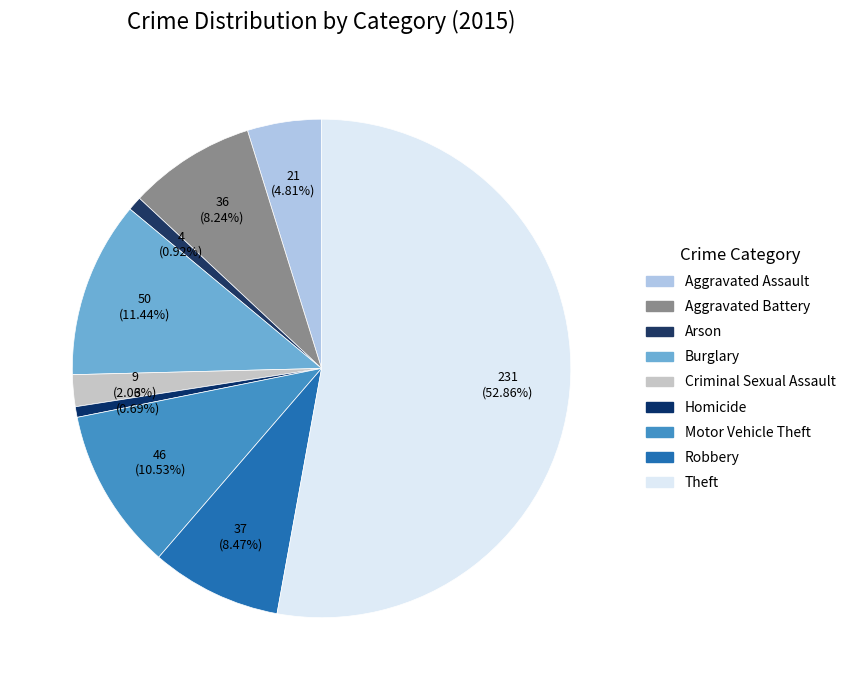

Is it true that Arson is 1% of the pie?

True